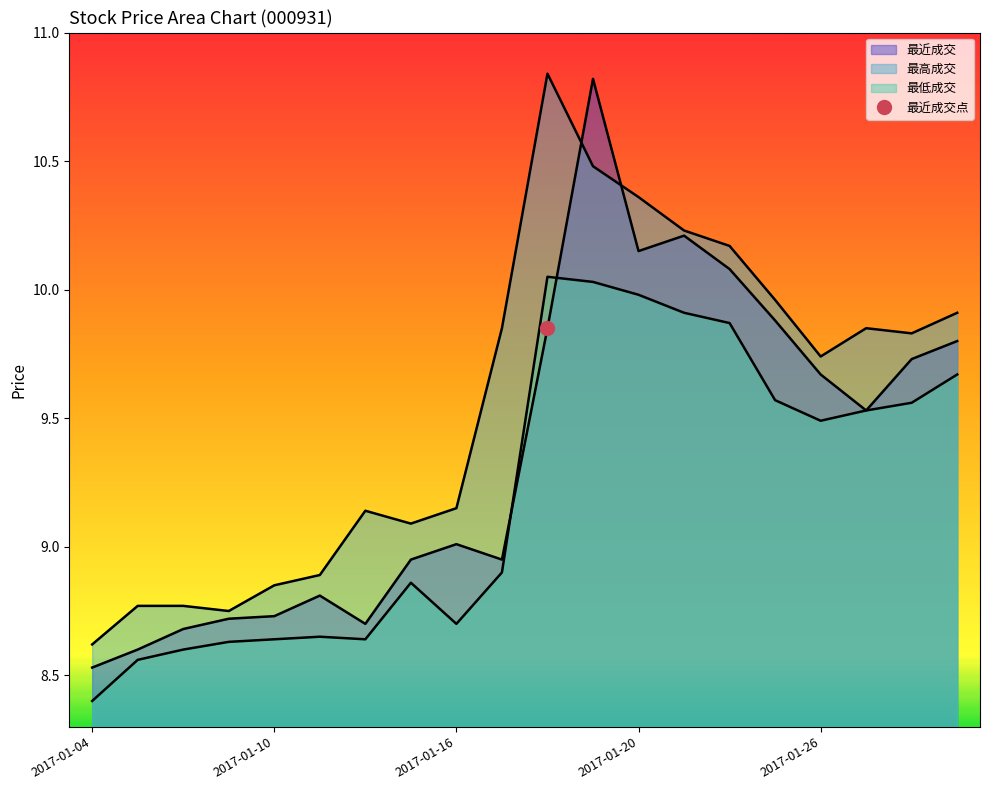

Reading right to left, list all the values displayed in this chart.

最近成交: 2017-02-07=9.8	2017-02-06=9.7	2017-02-03=9.5	2017-01-26=9.7	2017-01-25=9.9	2017-01-24=10.1	2017-01-23=10.2	2017-01-20=10.2	2017-01-19=10.8	2017-01-18=9.8	2017-01-17=8.9	2017-01-16=9.0	2017-01-13=8.9	2017-01-12=8.7	2017-01-11=8.8	2017-01-10=8.7	2017-01-09=8.7	2017-01-06=8.7	2017-01-05=8.6	2017-01-04=8.5
最高成交: 2017-02-07=9.9	2017-02-06=9.8	2017-02-03=9.8	2017-01-26=9.7	2017-01-25=10.0	2017-01-24=10.2	2017-01-23=10.2	2017-01-20=10.4	2017-01-19=10.5	2017-01-18=10.8	2017-01-17=9.8	2017-01-16=9.2	2017-01-13=9.1	2017-01-12=9.1	2017-01-11=8.9	2017-01-10=8.8	2017-01-09=8.8	2017-01-06=8.8	2017-01-05=8.8	2017-01-04=8.6
最低成交: 2017-02-07=9.7	2017-02-06=9.6	2017-02-03=9.5	2017-01-26=9.5	2017-01-25=9.6	2017-01-24=9.9	2017-01-23=9.9	2017-01-20=10.0	2017-01-19=10.0	2017-01-18=10.1	2017-01-17=8.9	2017-01-16=8.7	2017-01-13=8.9	2017-01-12=8.6	2017-01-11=8.7	2017-01-10=8.6	2017-01-09=8.6	2017-01-06=8.6	2017-01-05=8.6	2017-01-04=8.4